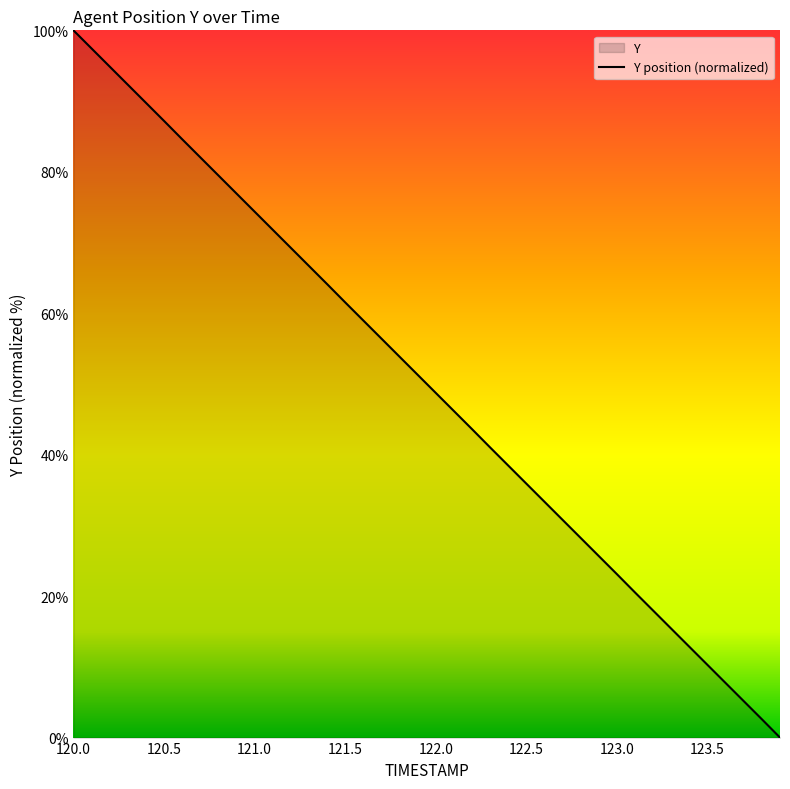

At which label is the value closest to 50?

122.0